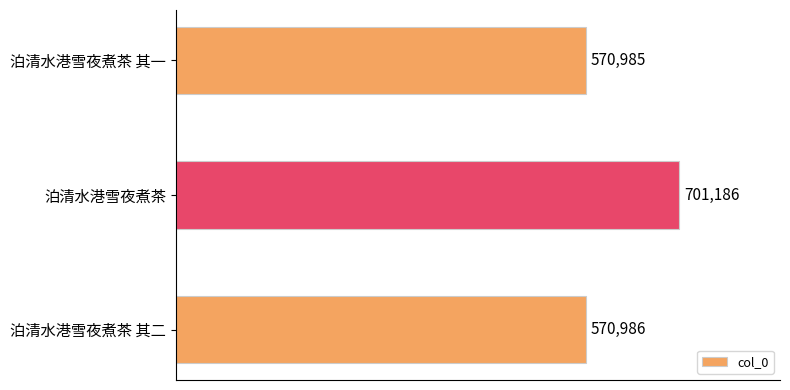

The chart shows a value of 233149 at 泊清水港雪夜煮茶 其二. True or false?

False